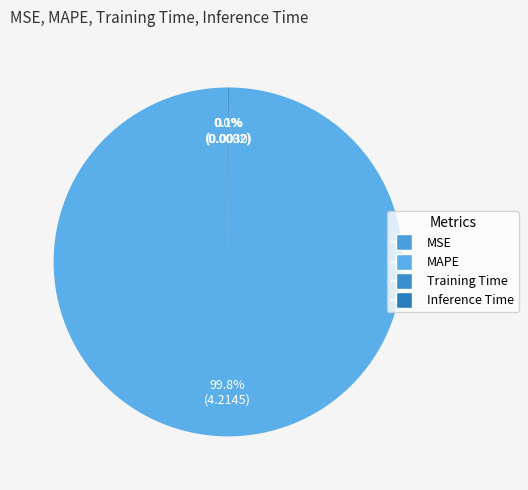

Is the sum of MAPE and MSE greater than half?

Yes